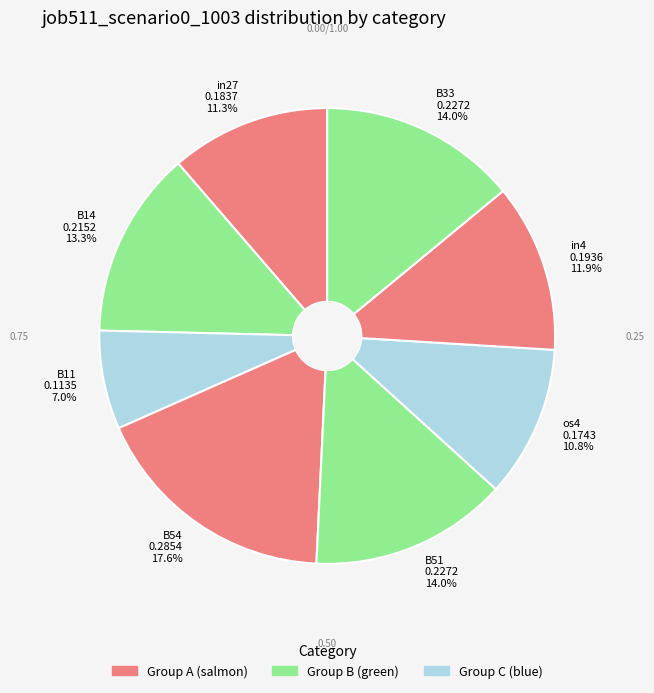

What portion of the pie excludes B14 0.2152 13.3%?

86.7%